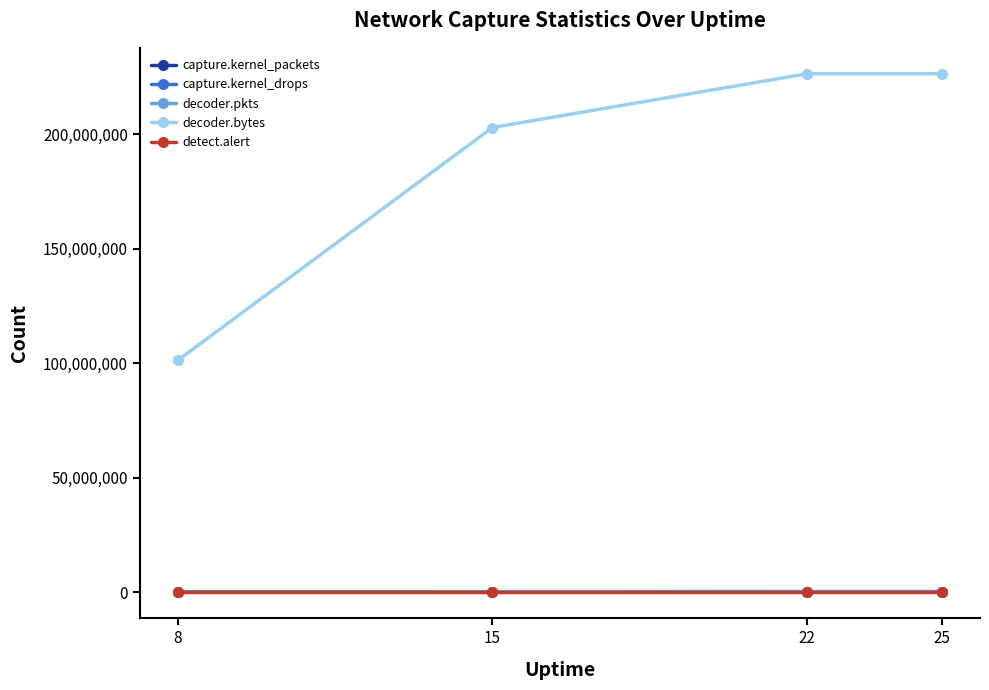

True or false: detect.alert and capture.kernel_packets cross at least once.

False